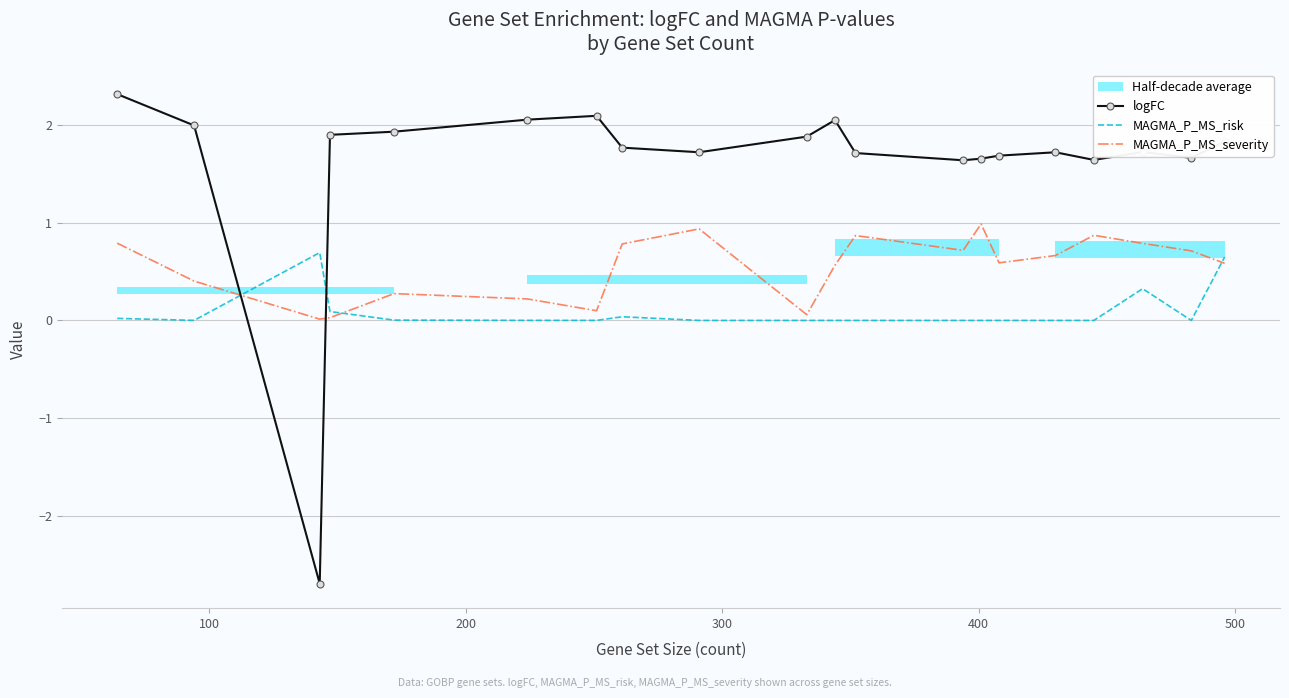

After their last crossing, which series has the higher values: logFC or MAGMA_P_MS_risk?

logFC